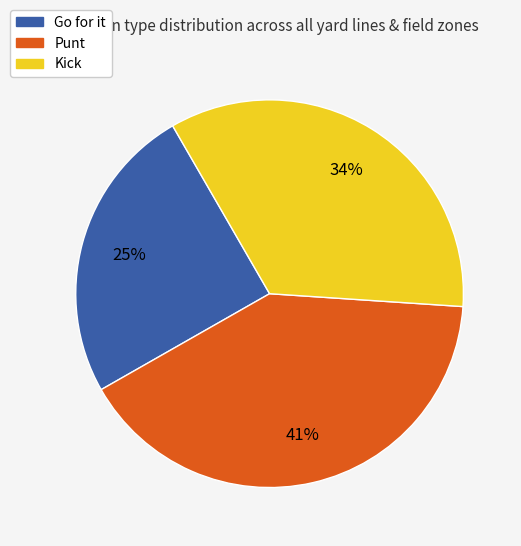

How many slices are in this pie chart?

3